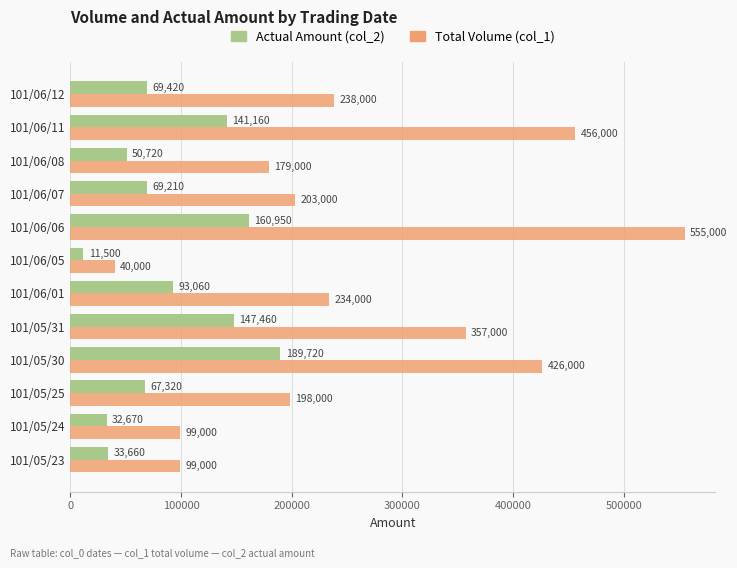

What is the total value across all series at 101/06/08?

229720